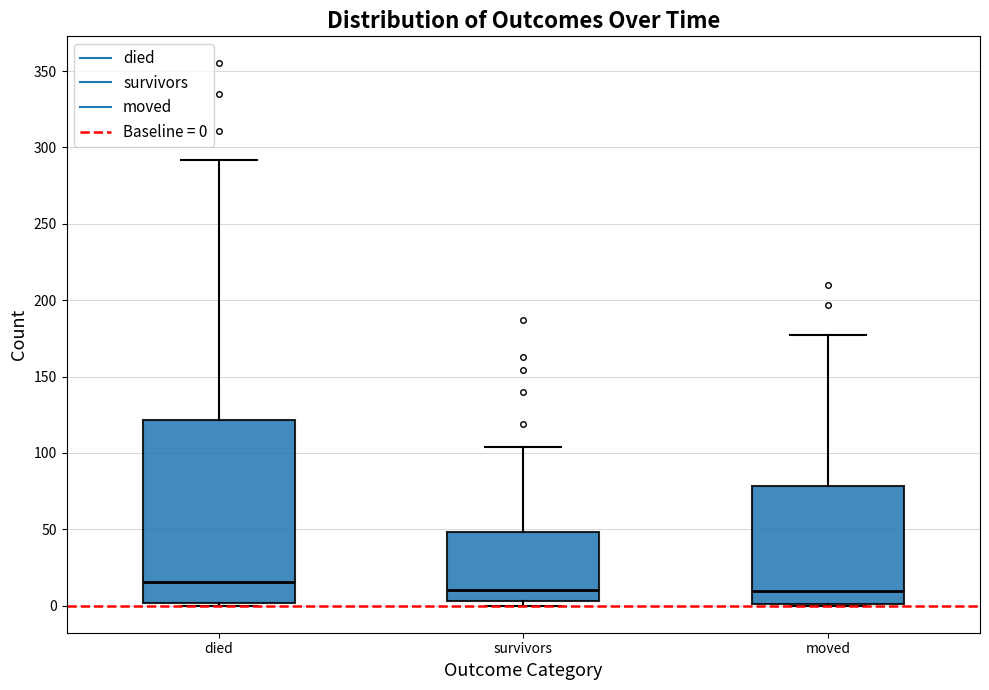

Reading left to right, transcribe this box plot: for each box, give where its median line is, the range the box spans, and where its two whiskers end, as read against the y-axis. The values are not printed on the chart, so give them approximately, as read against the axis.

died: median 15, box 0 to 120, whiskers 0 to 290
survivors: median 10, box 5 to 50, whiskers 0 to 105
moved: median 10, box 0 to 80, whiskers 0 to 175